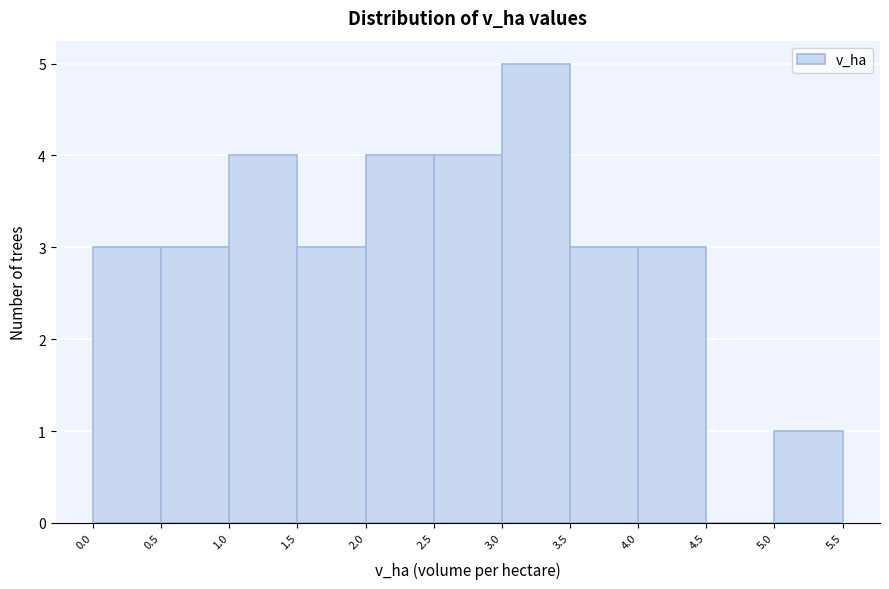

What is the height of the bar covering 1.5 to 2.0 on the x-axis? The values are not printed on the chart, so give them approximately, as read against the axis.

3